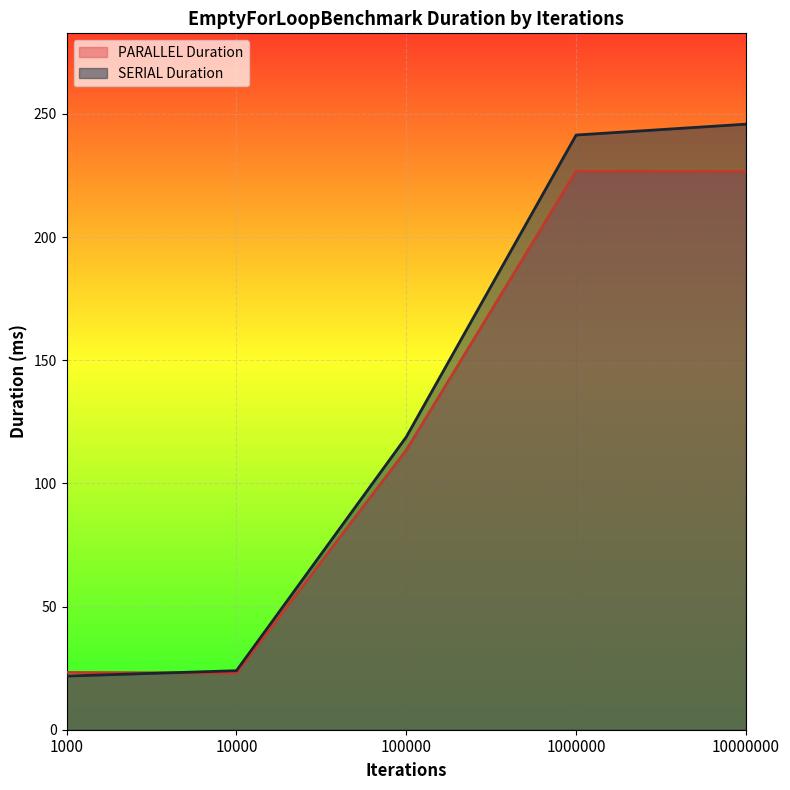

What is the sum of the SERIAL Duration values at 10000 and 10000000?

269.8